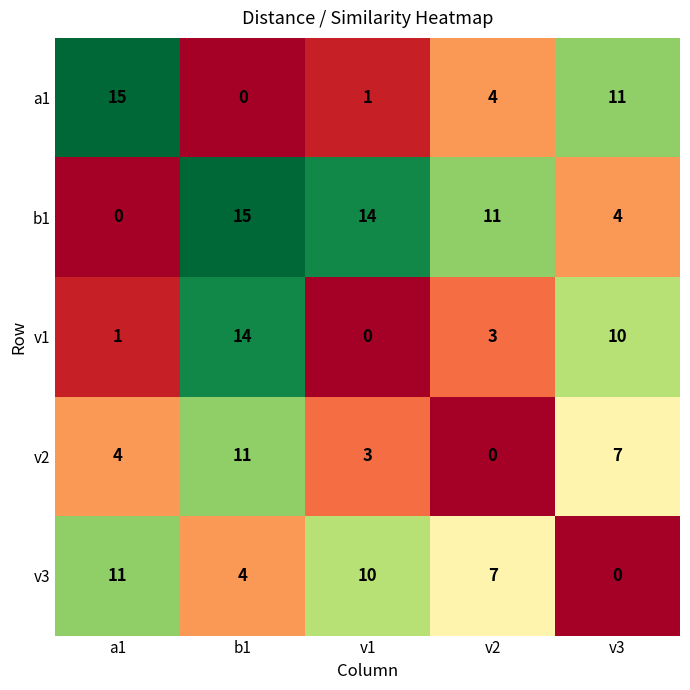

Reading right to left, extract all data points from this chart.

a1: v3=11	v2=4	v1=1	b1=0	a1=15
b1: v3=4	v2=11	v1=14	b1=15	a1=0
v1: v3=10	v2=3	v1=0	b1=14	a1=1
v2: v3=7	v2=0	v1=3	b1=11	a1=4
v3: v3=0	v2=7	v1=10	b1=4	a1=11